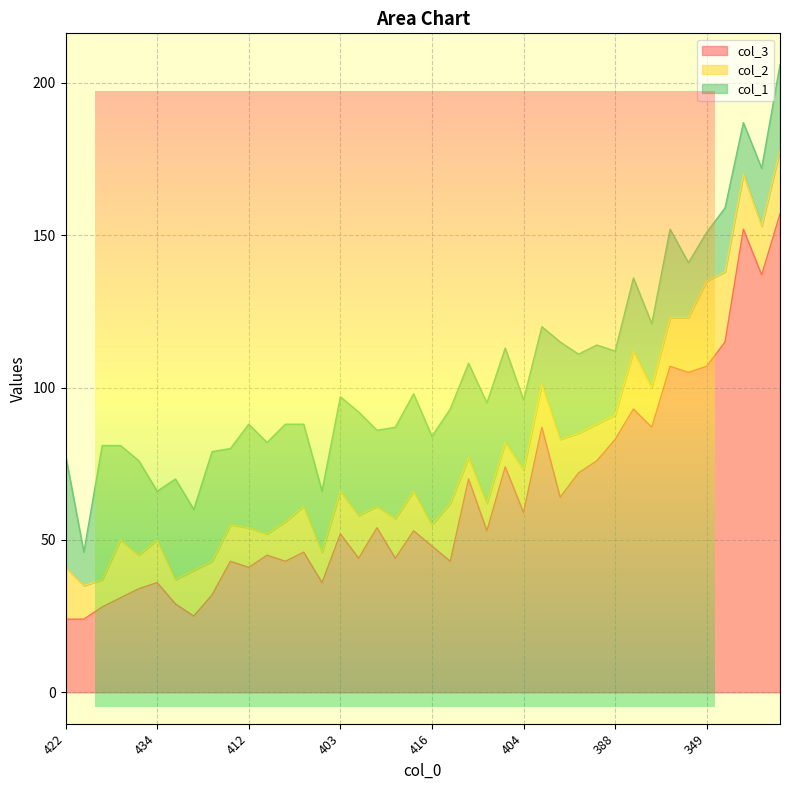

What is the greatest value displayed?

157